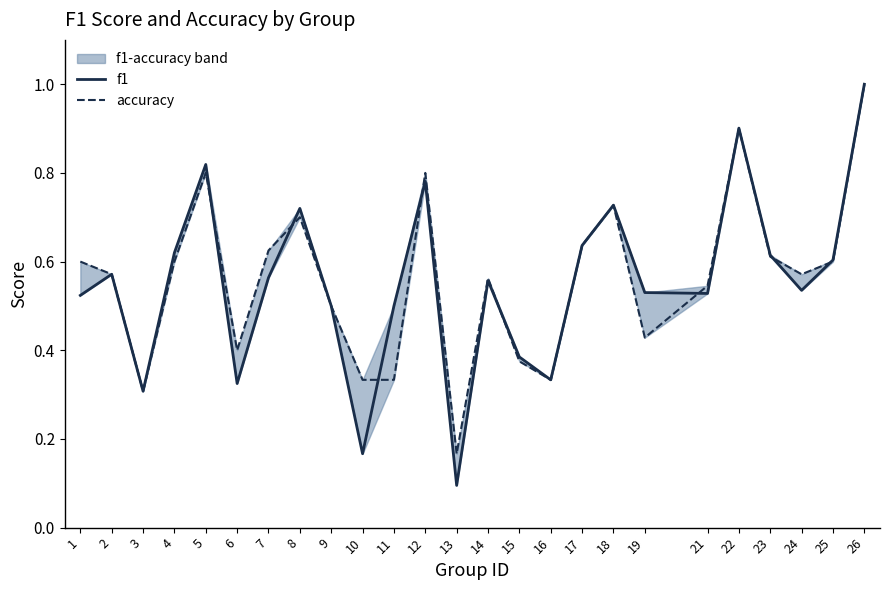

What is the sum of the accuracy values at 12 and 11?

1.1